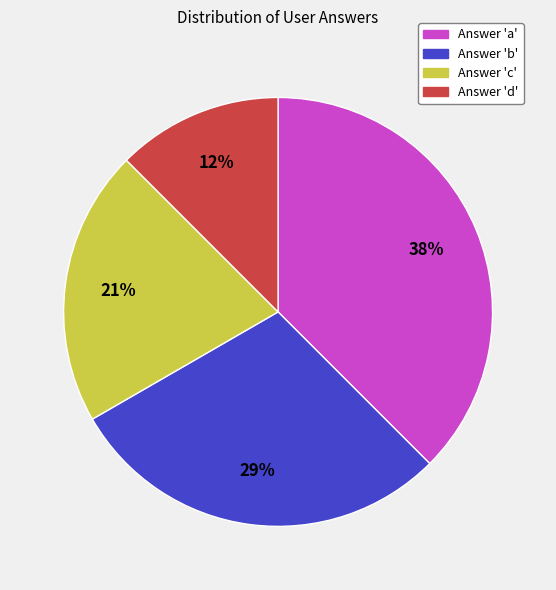

How many slices are in this pie chart?

4